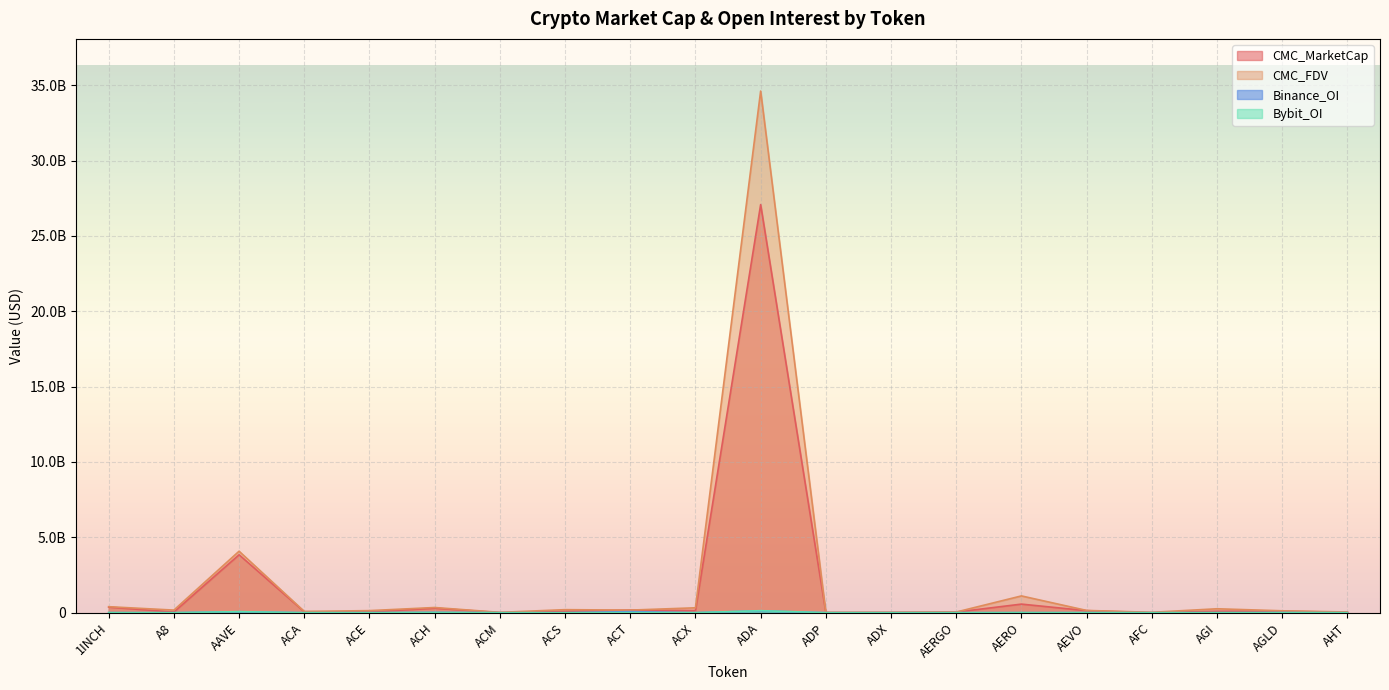

Rank the series at AFC from highest to lowest value.

CMC_FDV, CMC_MarketCap, Binance_OI, Bybit_OI